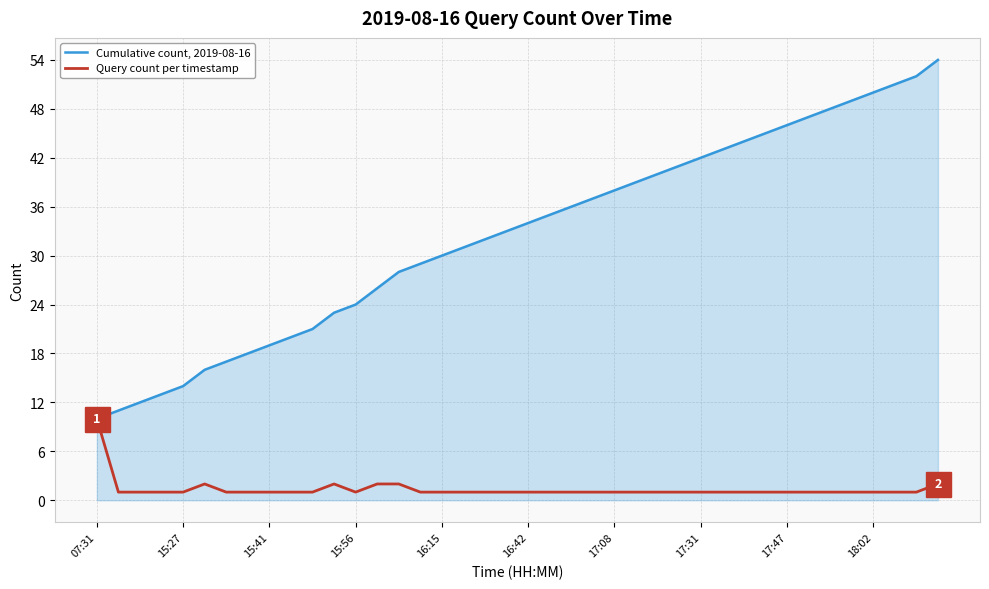

Which series has the largest total across all categories?

Cumulative count, 2019-08-16